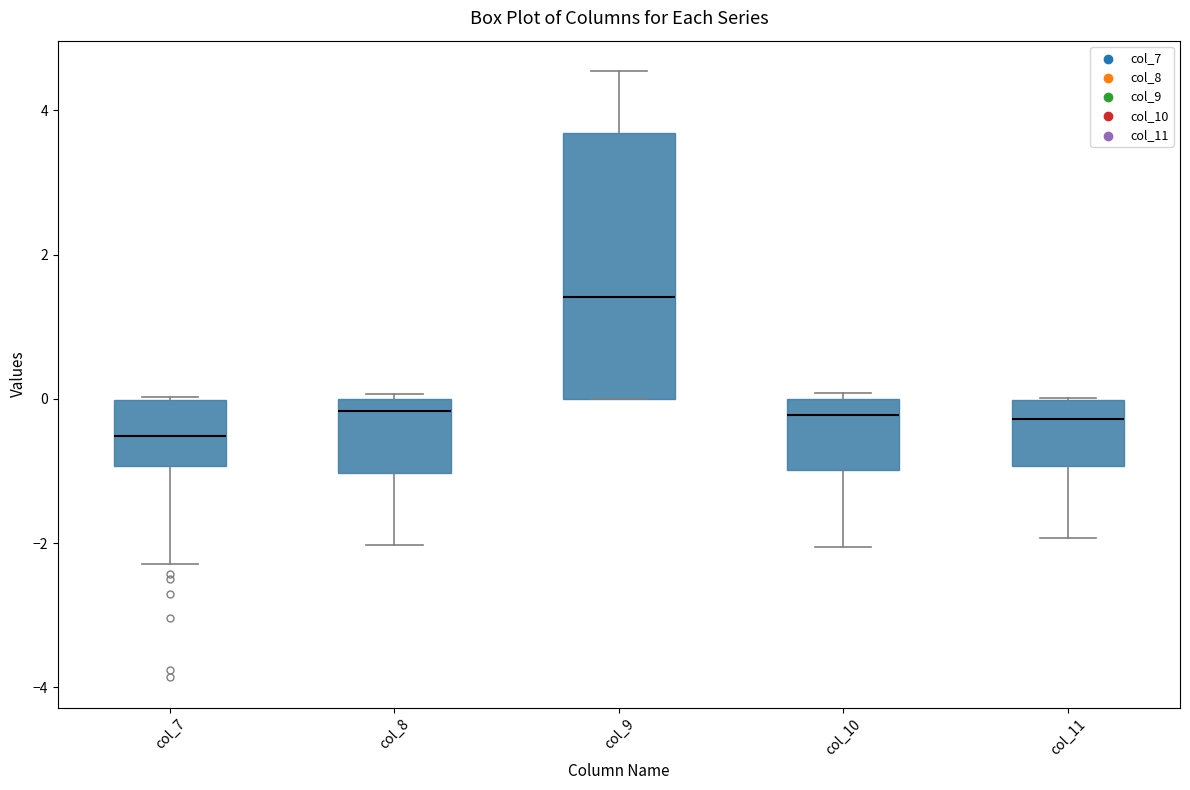

Reading left to right, read every box against the y-axis: the position of its median line, the range the box covers, and the ends of its whiskers. The values are not printed on the chart, so give them approximately, as read against the axis.

col_7: median -0.6, box -1.0 to 0.0, whiskers -2.2 to 0.0
col_8: median -0.2, box -1.0 to 0.0, whiskers -2.0 to 0.0 (just above the box's upper edge)
col_9: median 1.4, box 0.0 to 3.6, whiskers 0.0 to 4.6
col_10: median -0.2, box -1.0 to 0.0, whiskers -2.0 to 0.0 (just above the box's upper edge)
col_11: median -0.2, box -1.0 to 0.0, whiskers -2.0 to 0.0